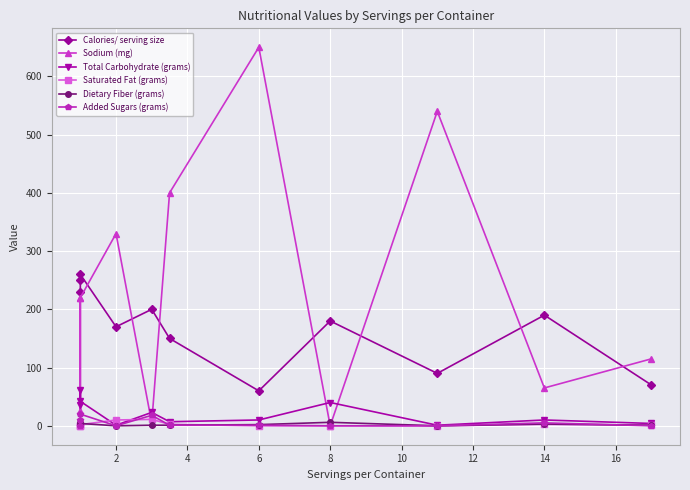

How many interior local peaks does the Added Sugars (grams) series have?

3